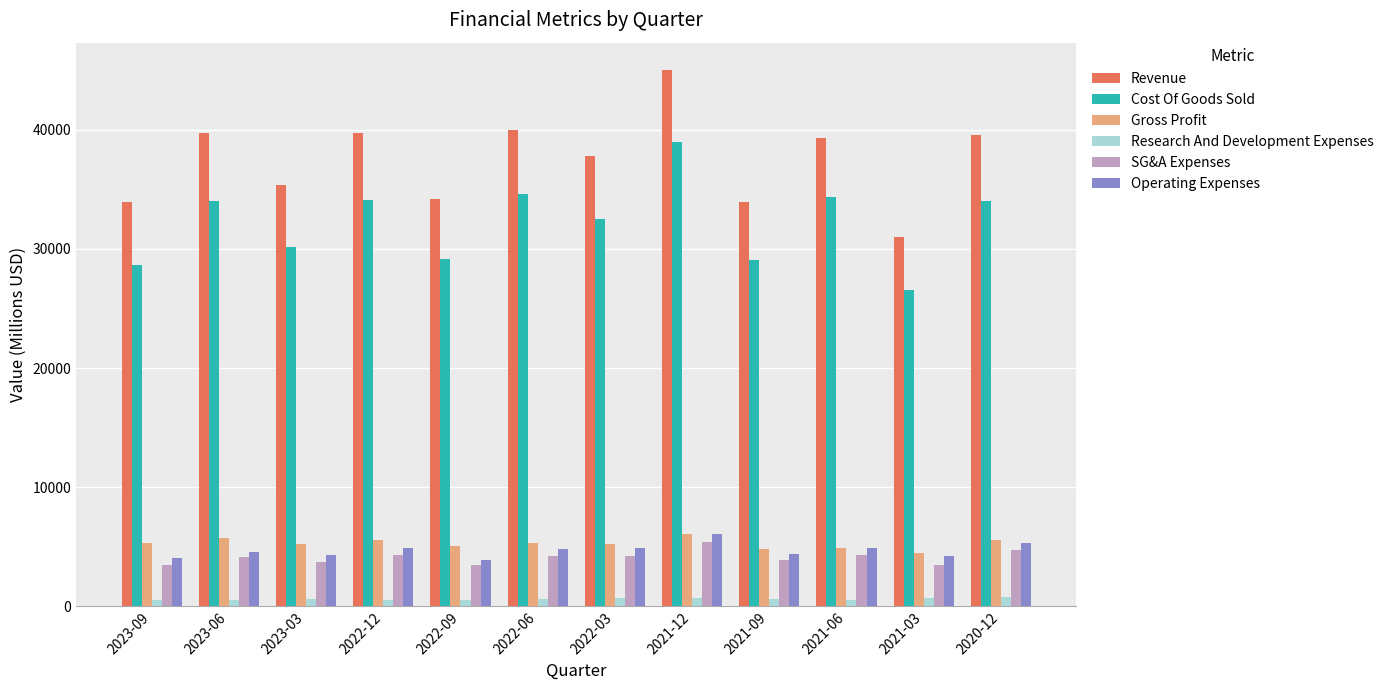

How many categories are shown in the chart?

12